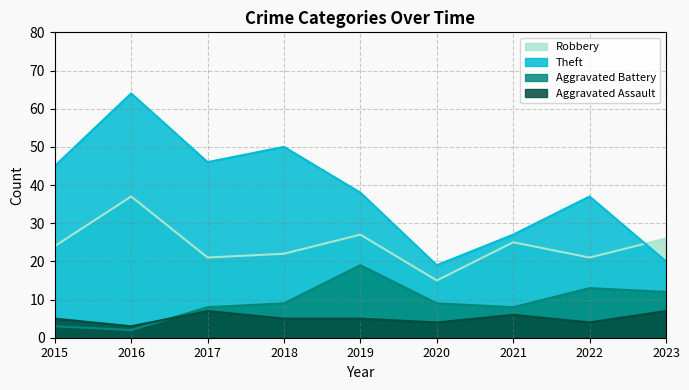

True or false: Aggravated Assault and Theft cross at least once.

False